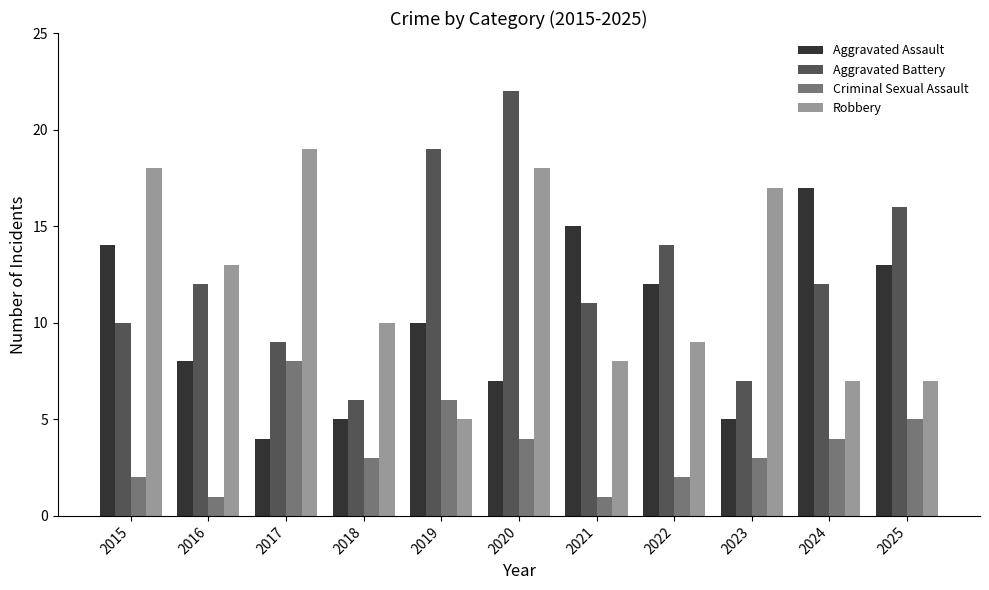

At how many categories does at least one series exceed 11?

10